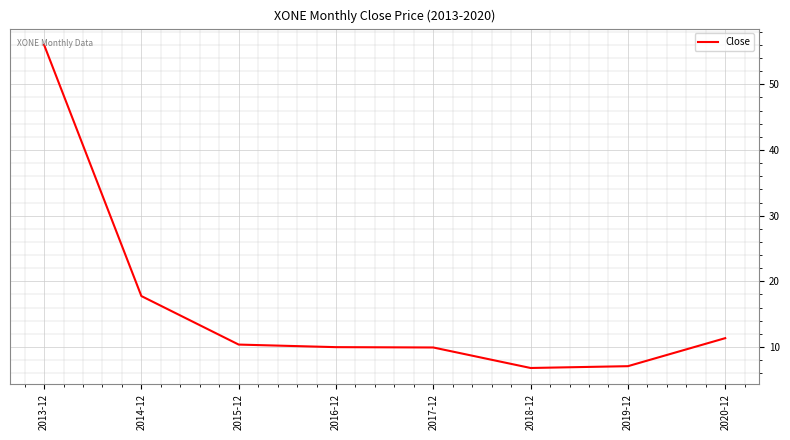

What is the difference between the second highest and second lowest values?

10.7